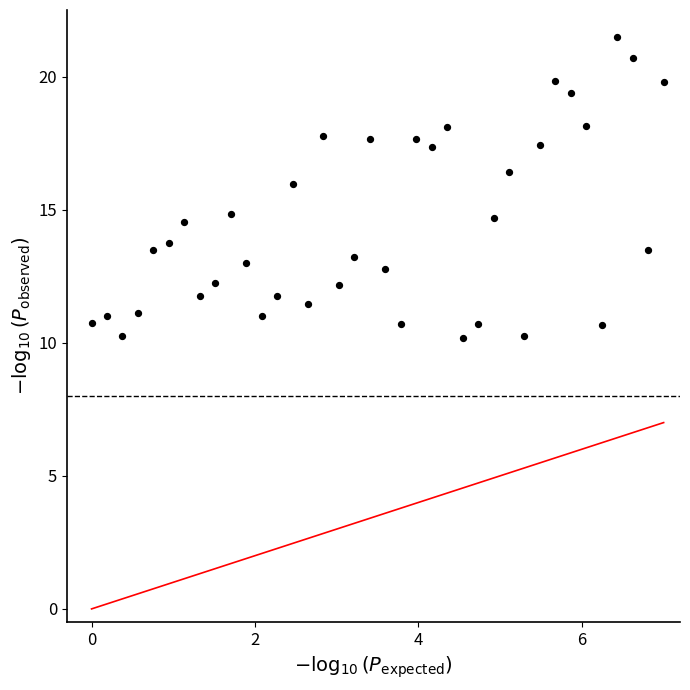

What is the range of X values (max minus min)?

7.0